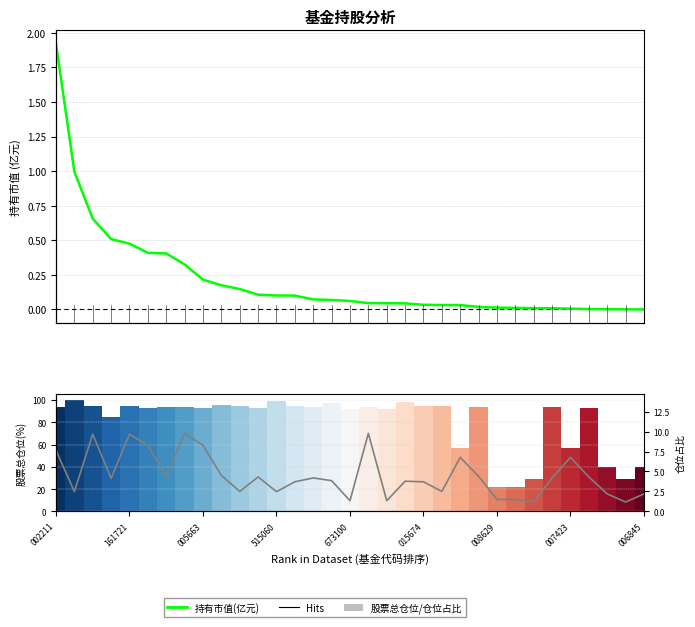

Which series changed the most between 10 and 28?

股票总仓位